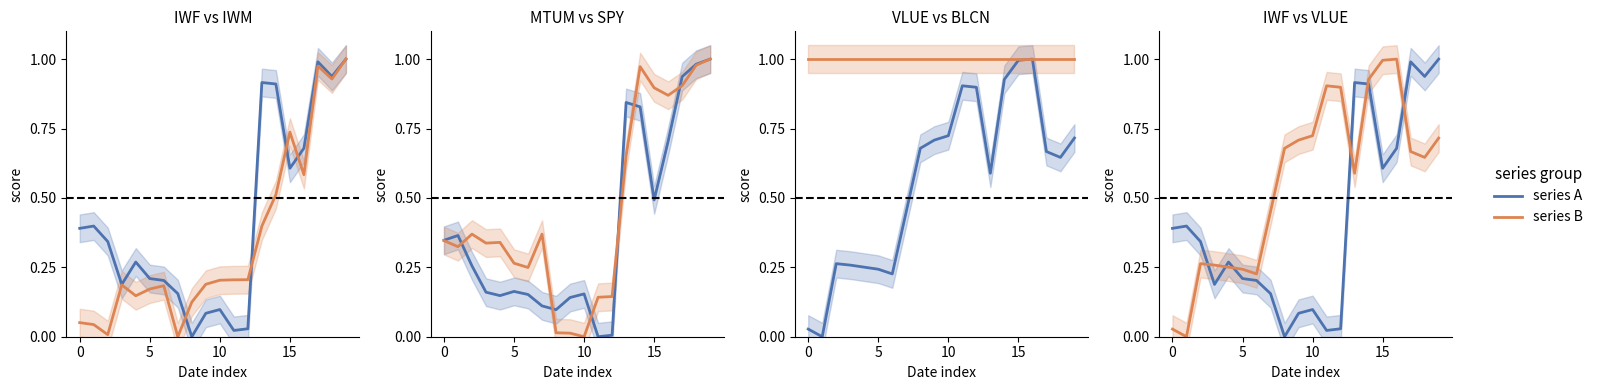

Is this an area chart (filled region under the line)?

No